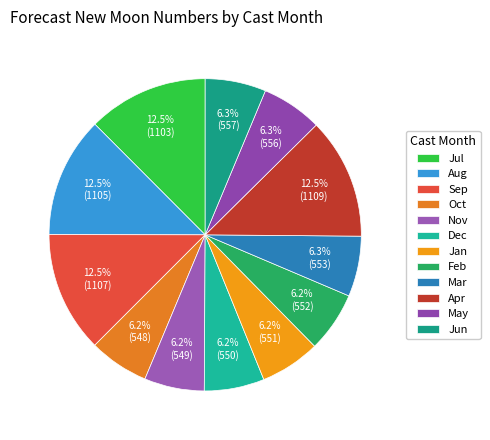

How many slices are in this pie chart?

12